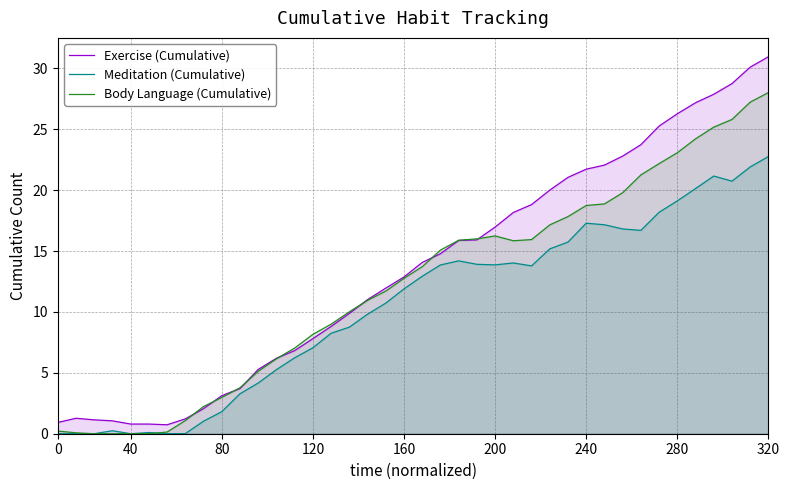

What is the difference between the second highest and minimum values in the Body Language (Cumulative) series?

27.2